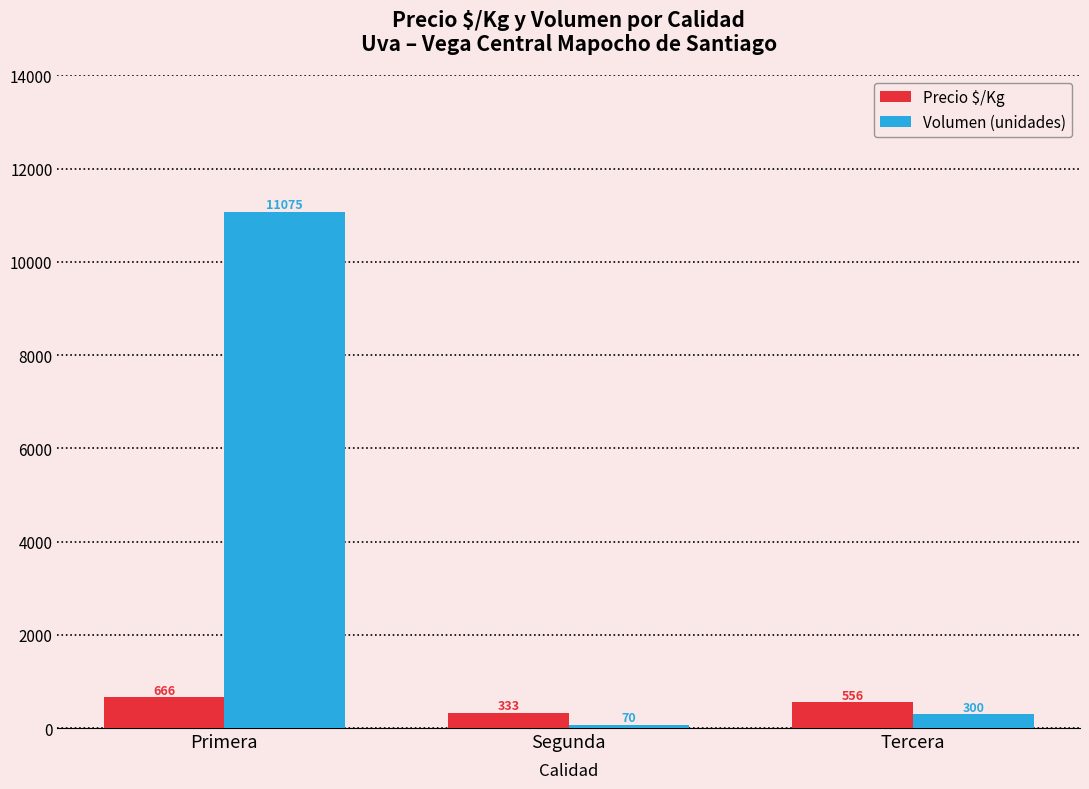

Are the bars horizontal?

No